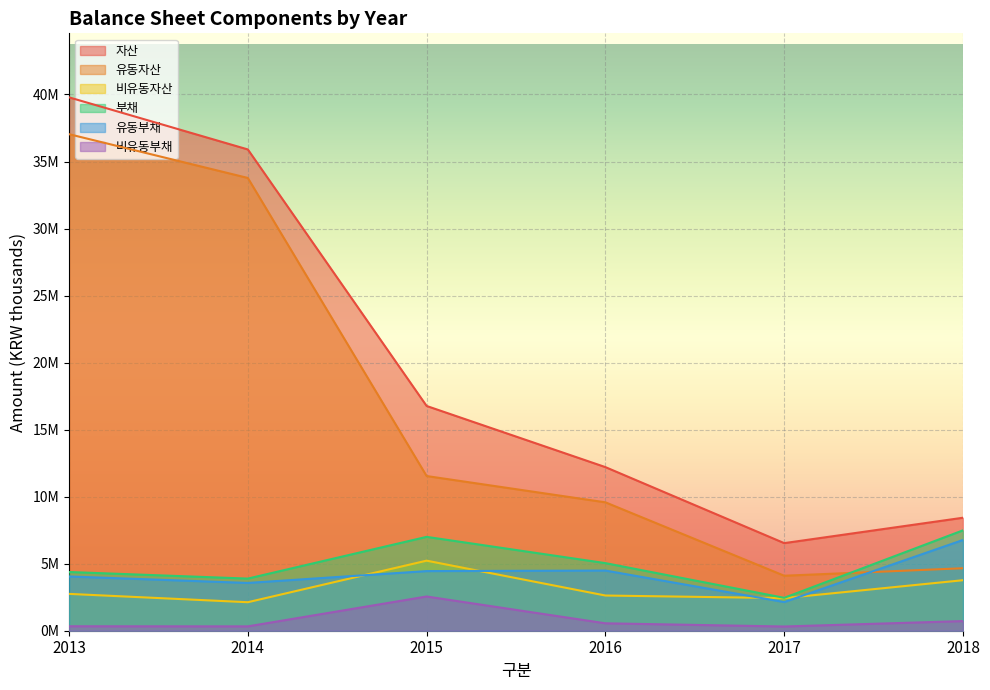

What is the difference between the maximum and minimum values in the 자산 series?

33253143